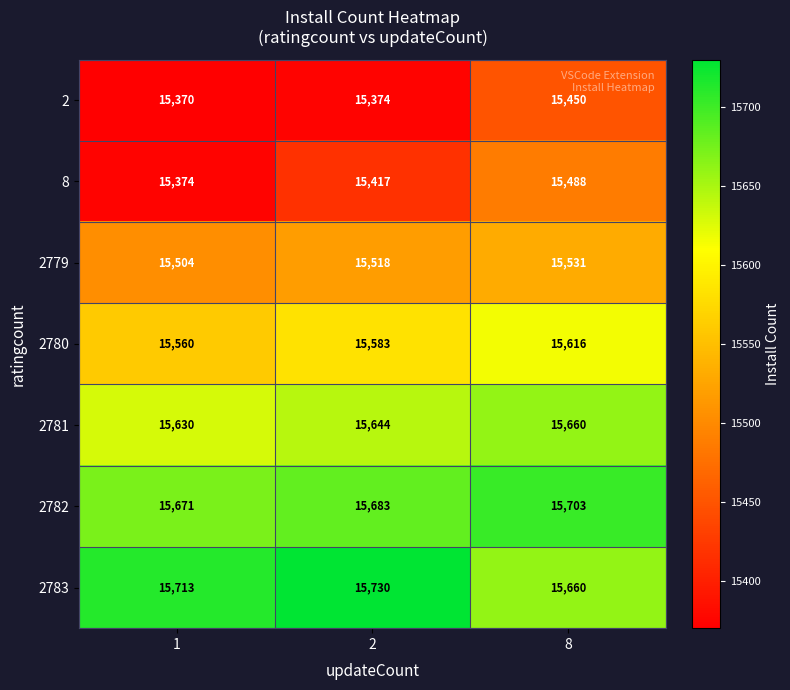

Read the 2782 value at 2, to the nearest 5.

15685